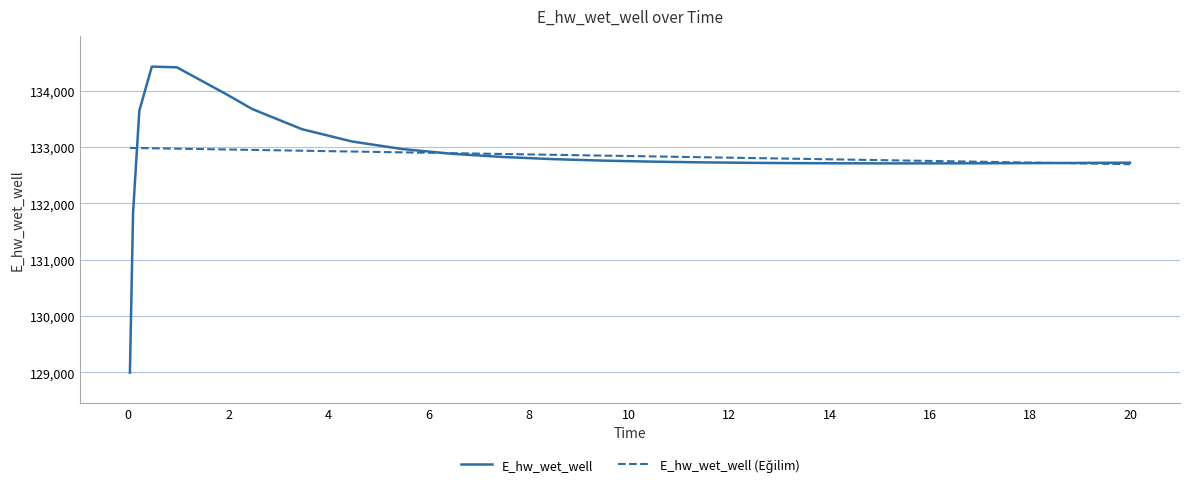

Is this an area chart (filled region under the line)?

No